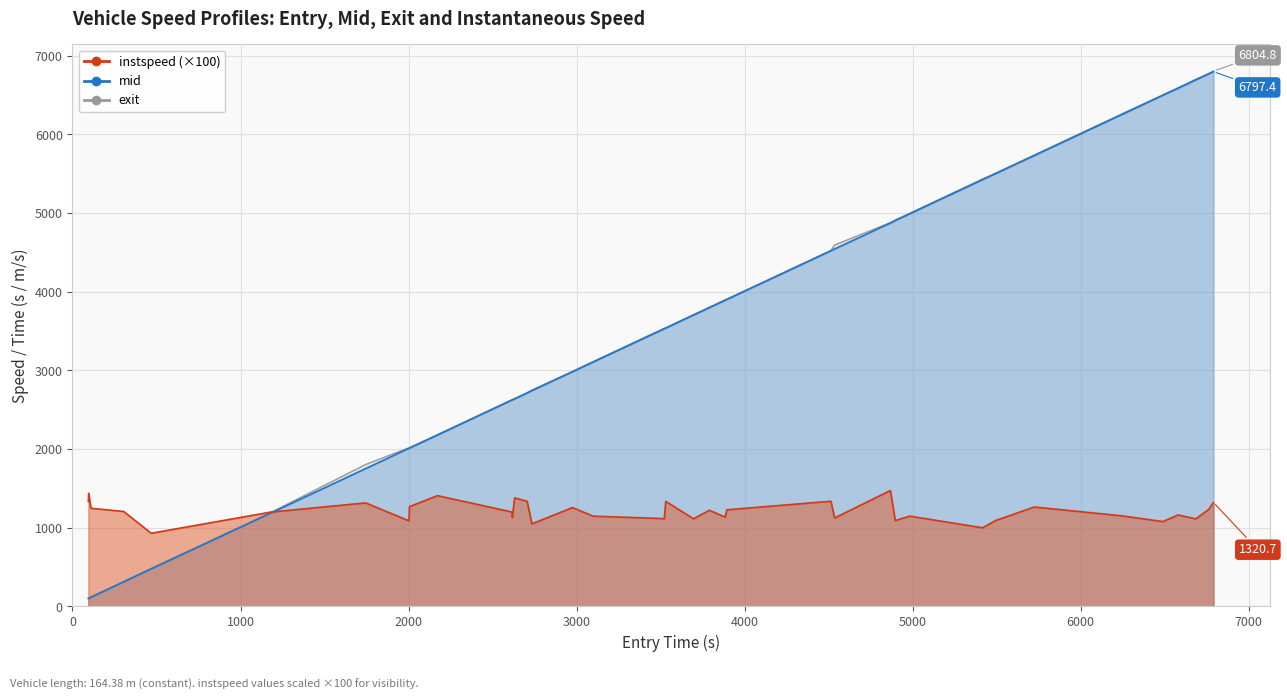

What is the difference between the maximum and minimum values in the instspeed series?

543.3